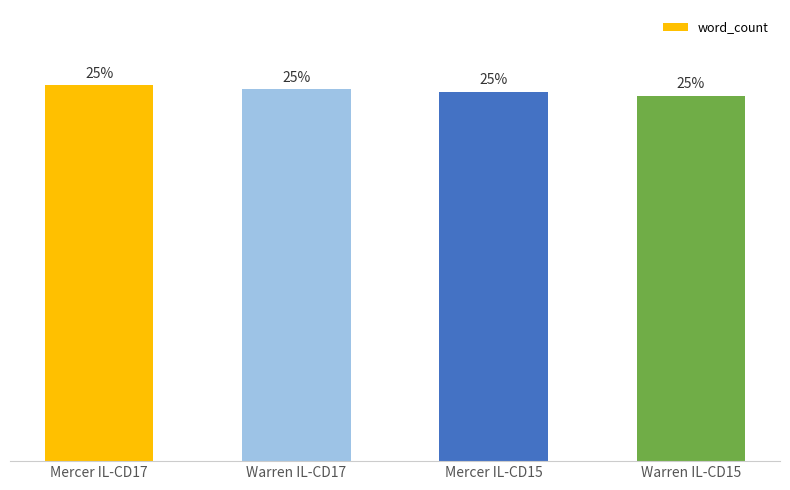

At which label does the data first exceed 25?

Mercer IL-CD17